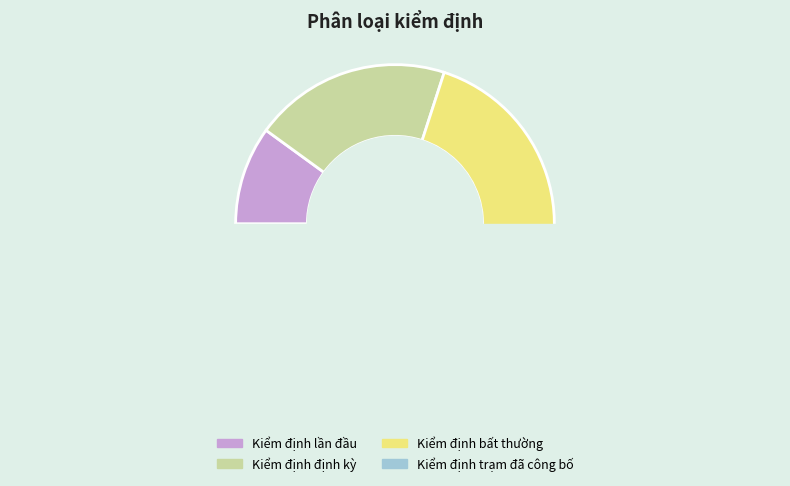

Which category has the smallest portion of the pie?

Kiểm định lần đầu